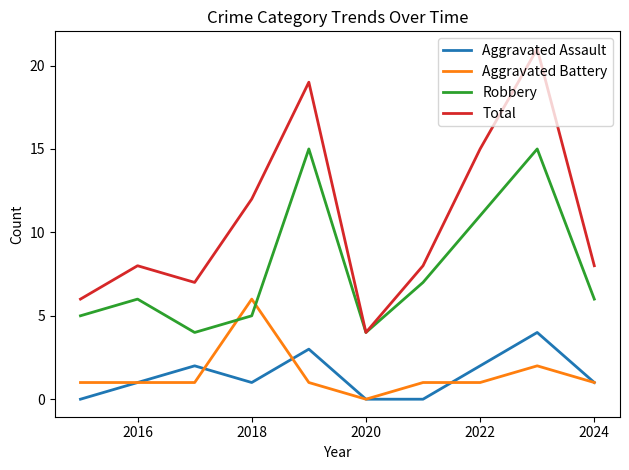

Which series has the widest spread of values?

Total